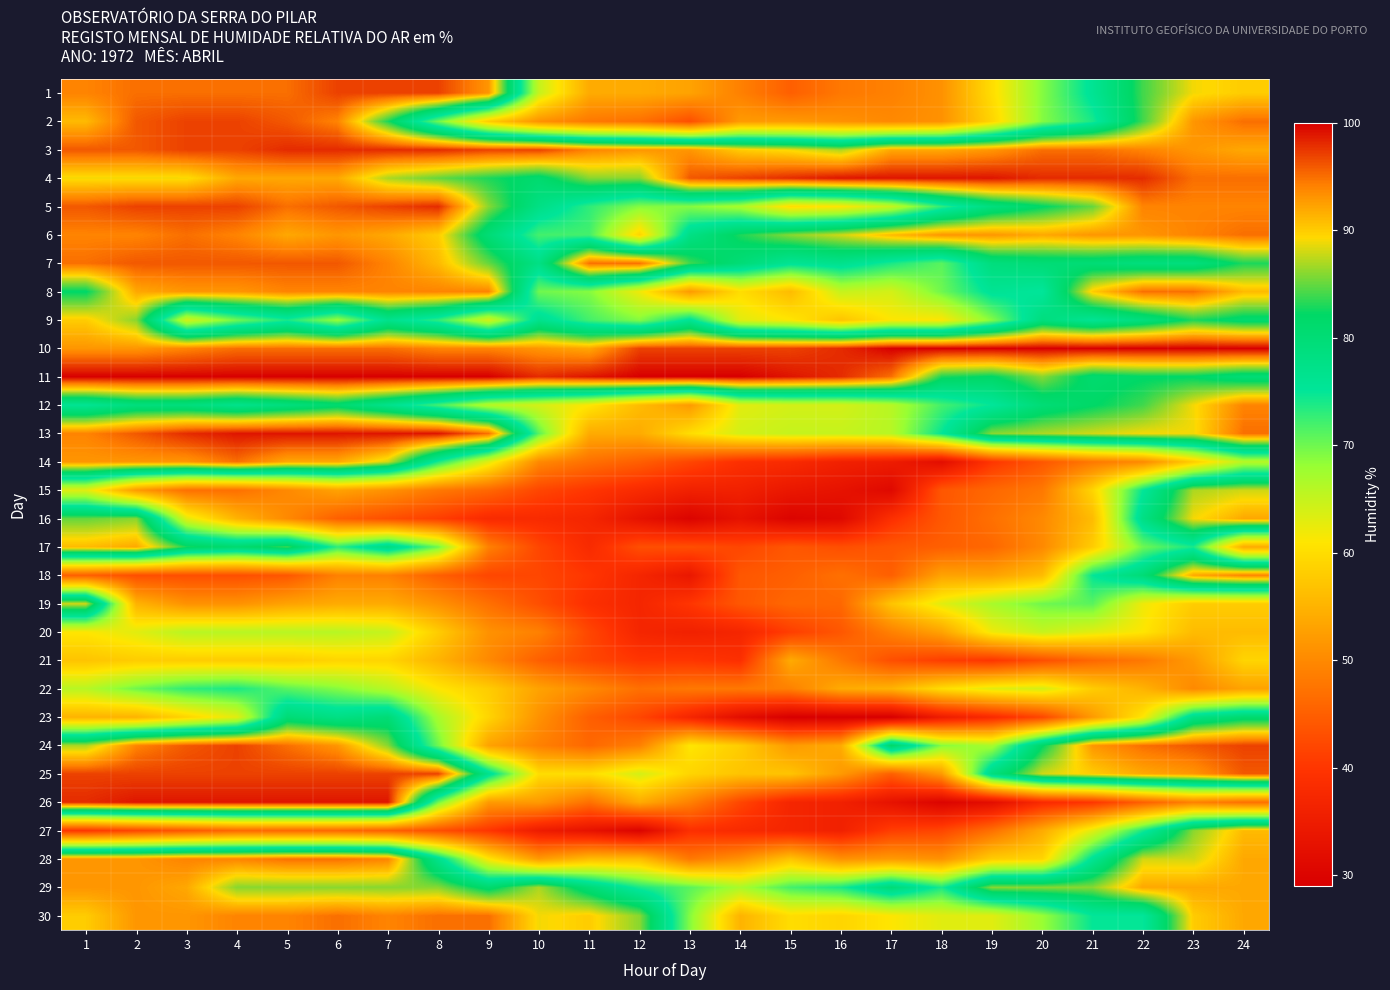

List the series in order of their peak value, highest first.

10, 11, 4, 13, 26, 3, 5, 1, 2, 24, 25, 7, 6, 8, 14, 28, 30, 12, 18, 29, 16, 17, 27, 9, 15, 19, 23, 22, 20, 21